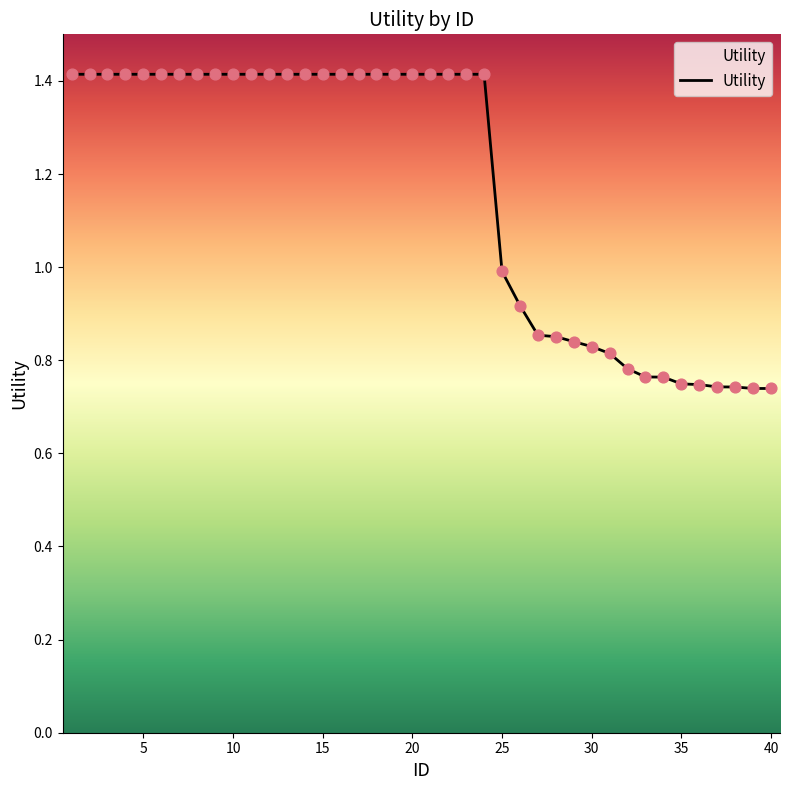

What is the maximum value shown in the chart?

1.4